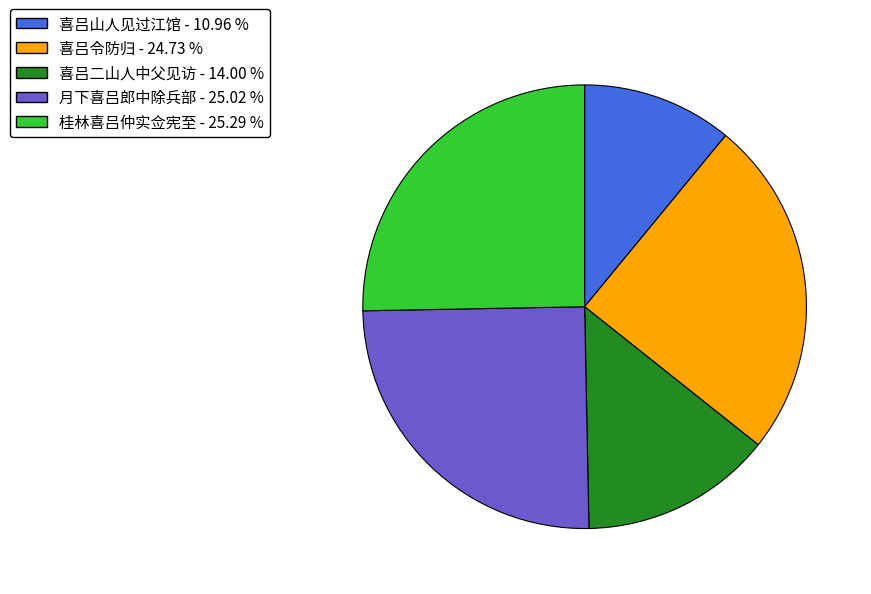

Is there a majority slice in this chart?

No